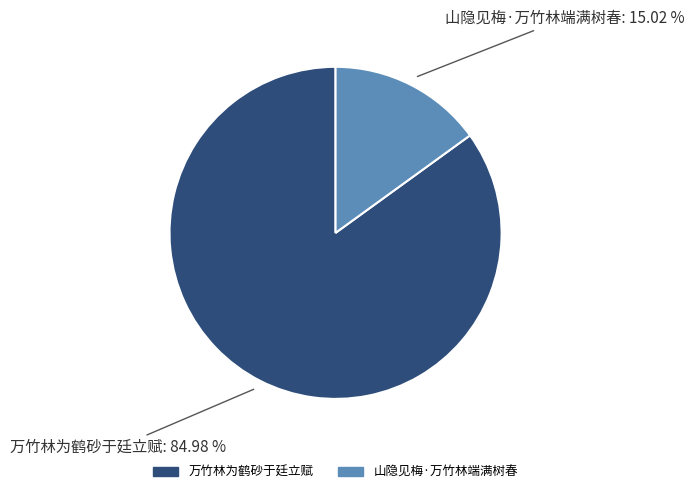

Which slice is the largest?

万竹林为鹤砂于廷立赋